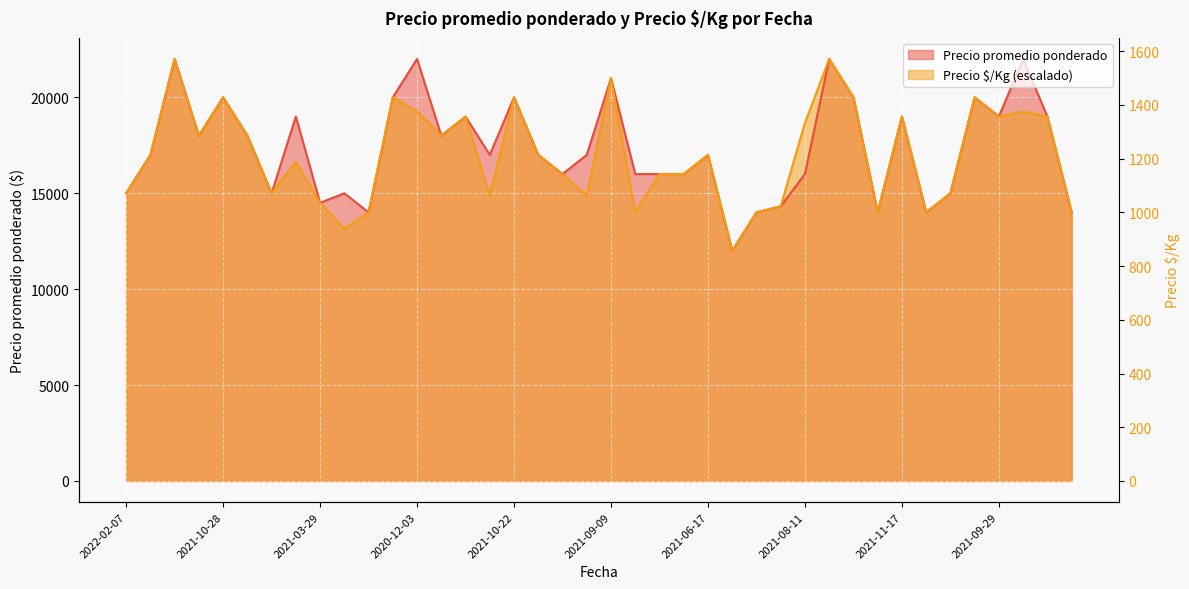

What is the difference between the second highest and second lowest values in the Precio promedio ponderado series?

8000.0